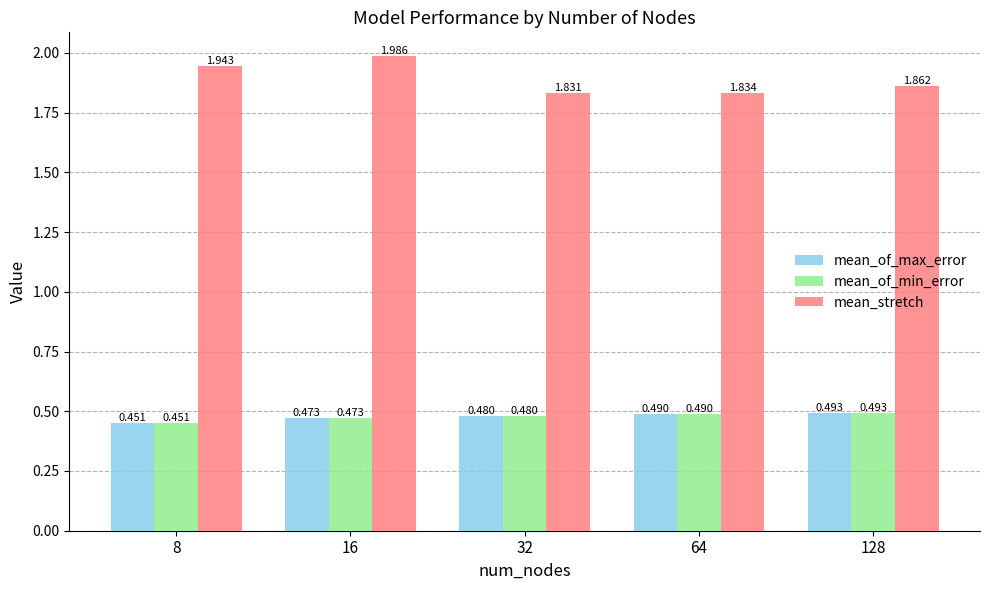

What is the difference between the highest and lowest values at 16?

1.5